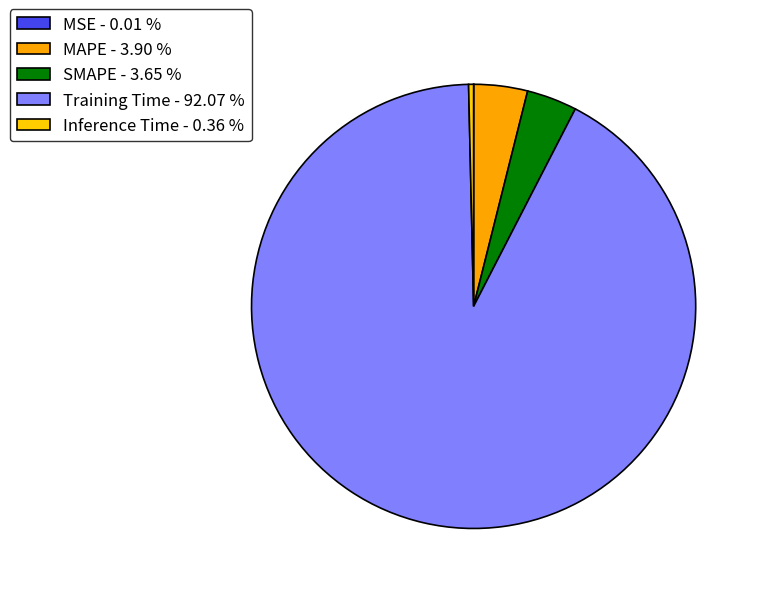

To the nearest percent, what is the combined percentage of MAPE and Inference Time?

4%